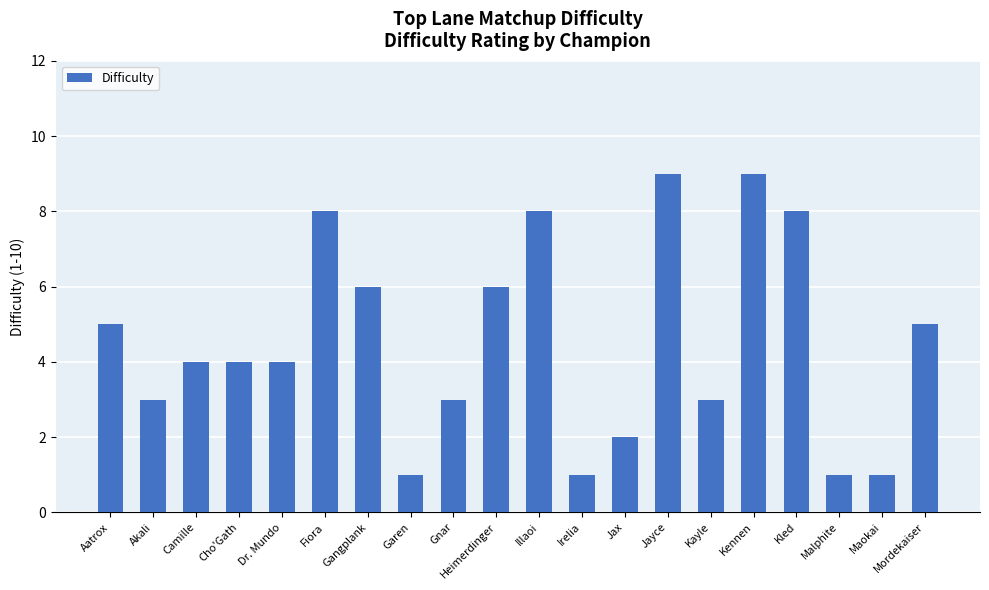

What is the label of the 13th bar from the left?

Jax